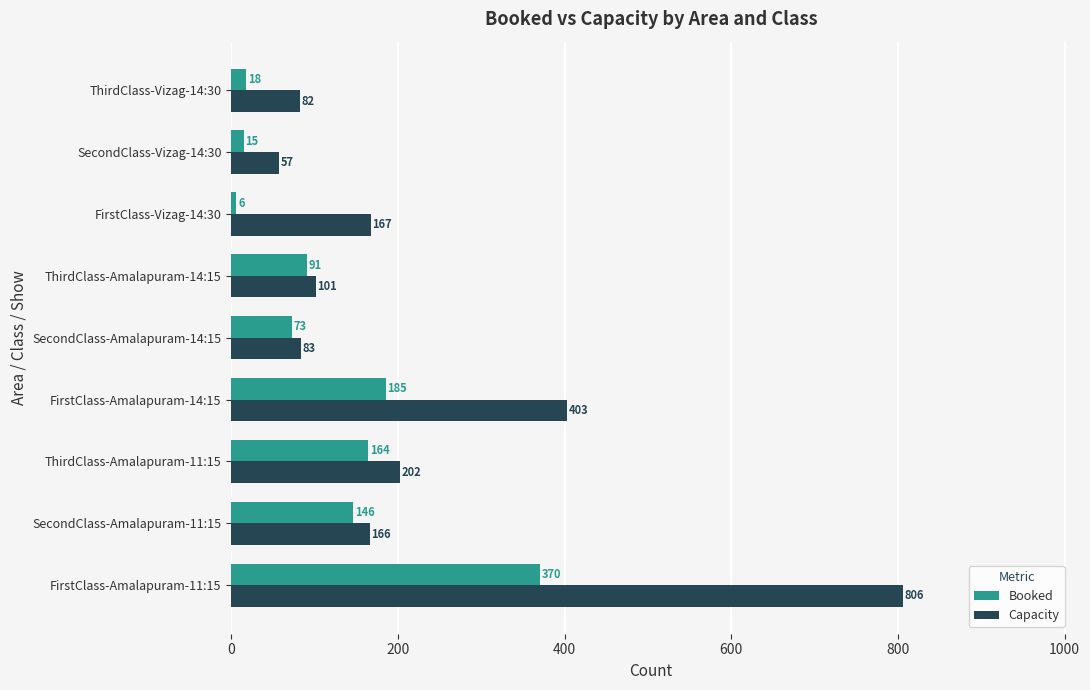

What is the spread (max minus min) of values at ThirdClass-Amalapuram-14:15?

10